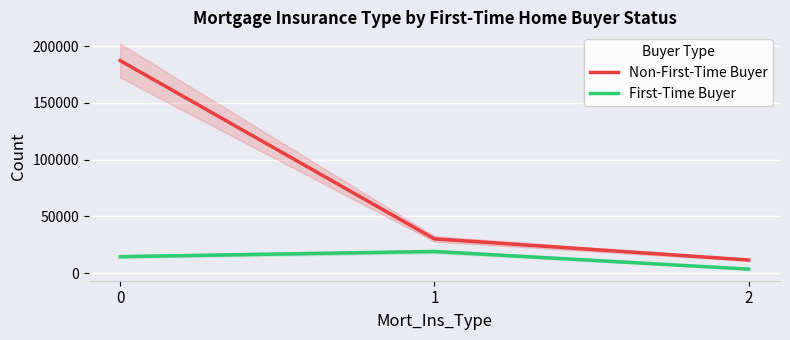

The First-Time Buyer series shows 19178 at 1. True or false?

True